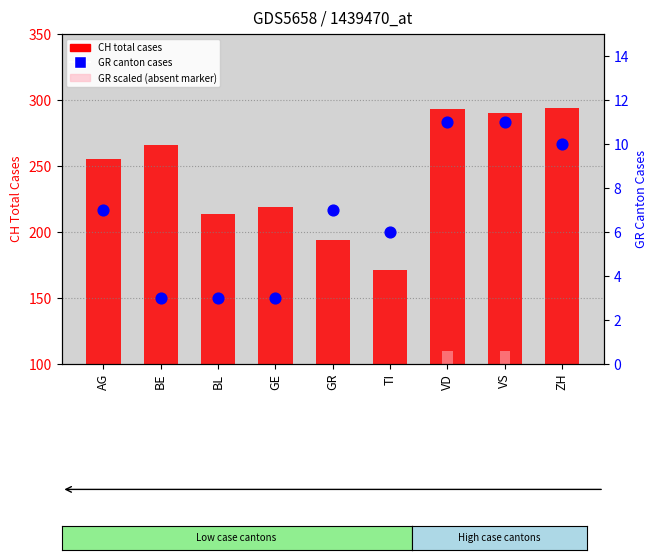

What are all the series names shown in the legend?

CH (total), GR scaled, GR (canton)